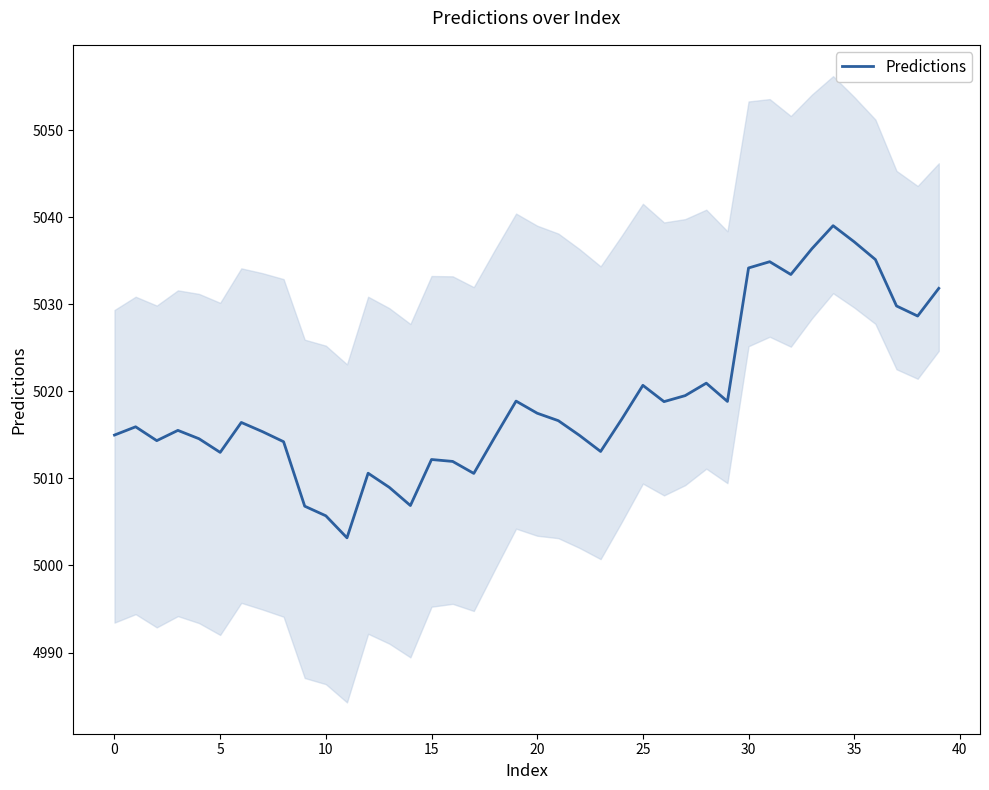

The value at 12 is 2313.1. True or false?

False